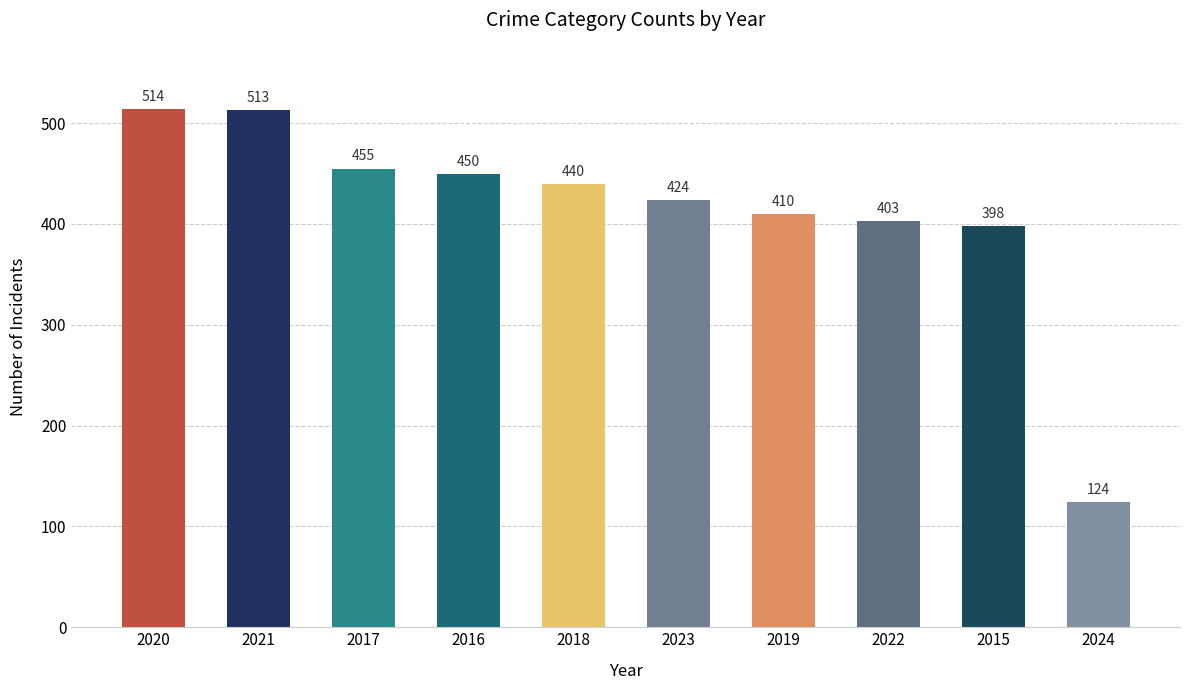

The value at 2017 is 294. True or false?

False